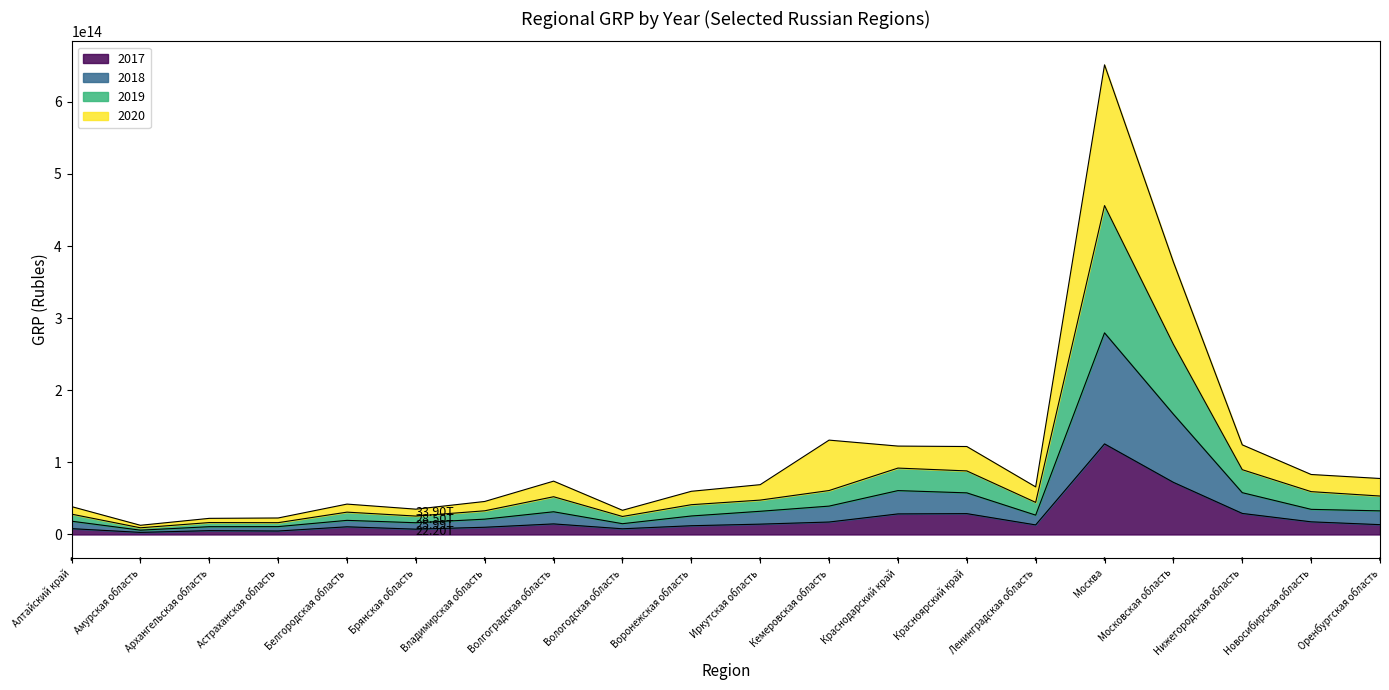

Which category has the highest value across all series?

Москва